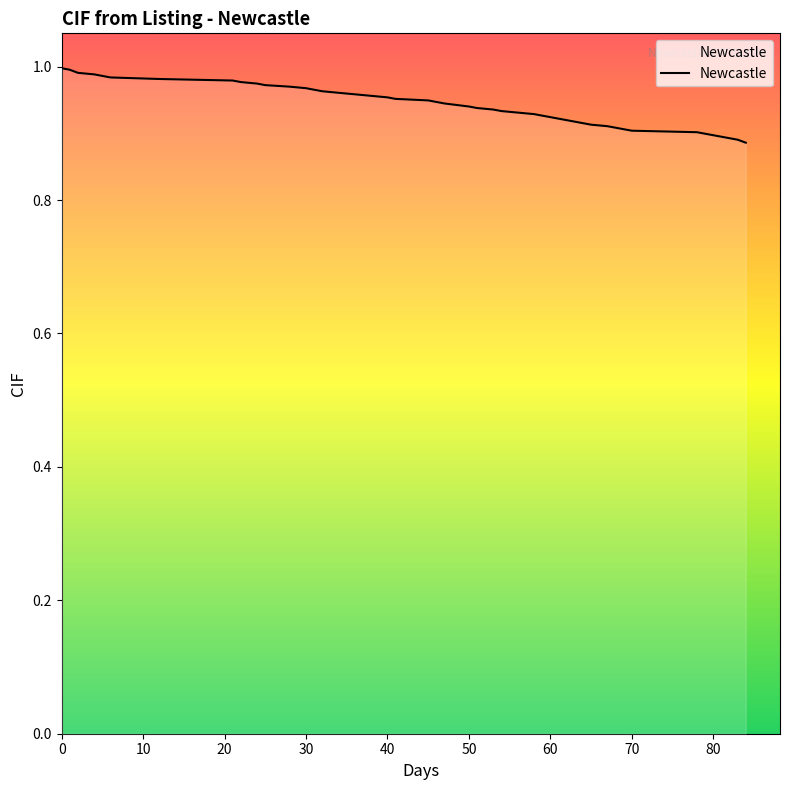

What is the value of the 1st point from the left?

1.0